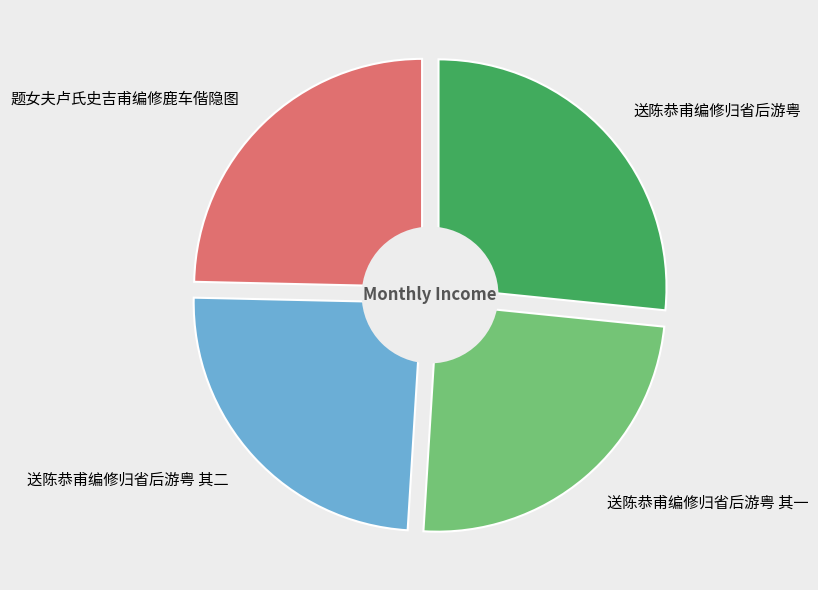

True or false: 送陈恭甫编修归省后游粤 accounts for 27% of the total.

True